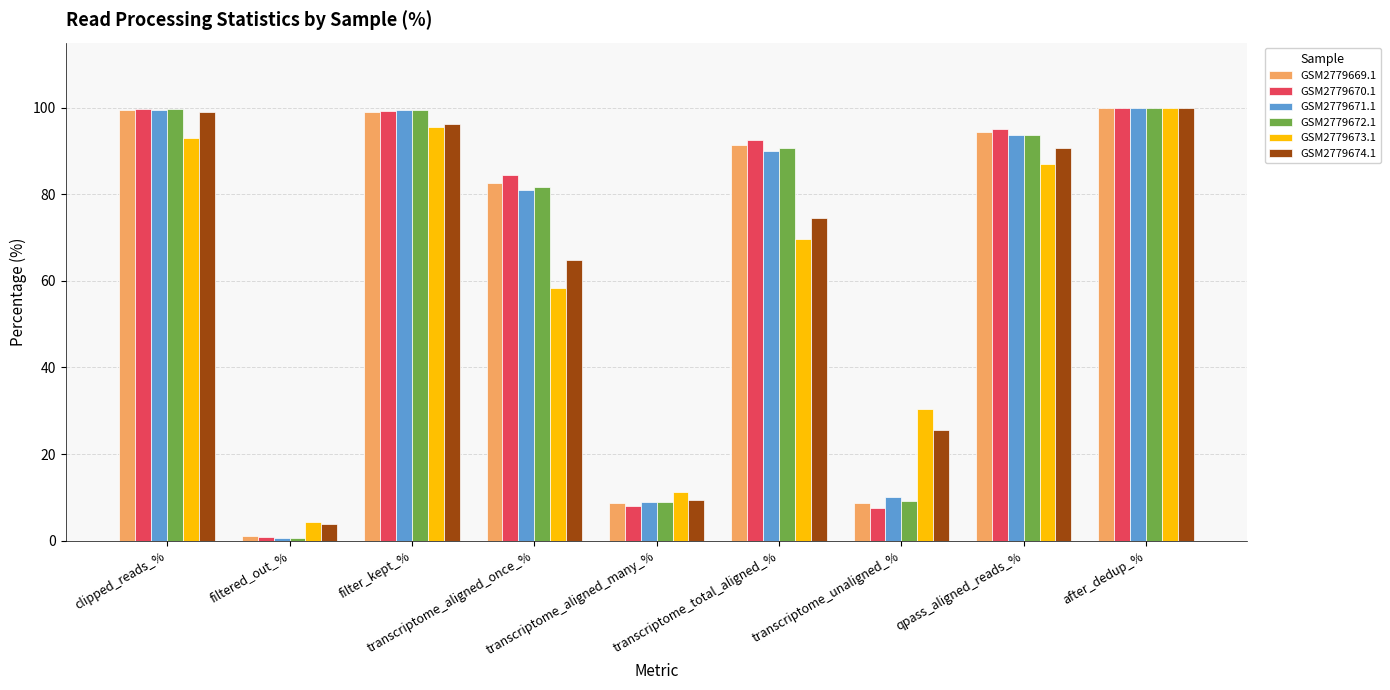

At which category is the sum across all series the highest?

after_dedup_%